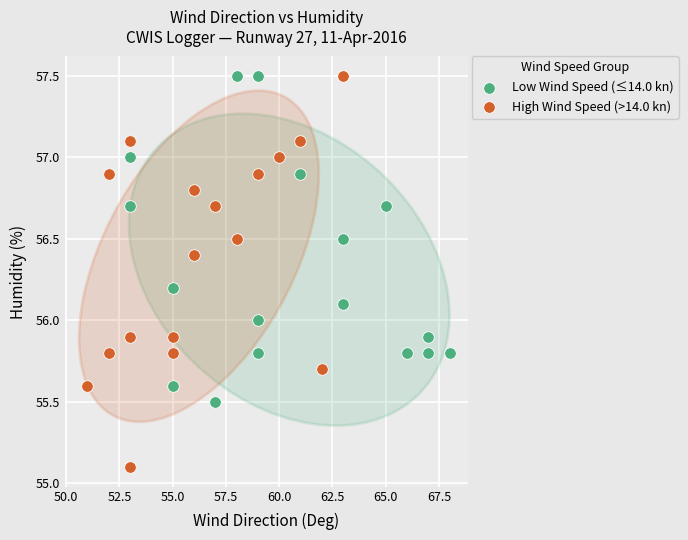

Which series has the widest spread of Y values?

High Wind Speed (>14.0 kn)